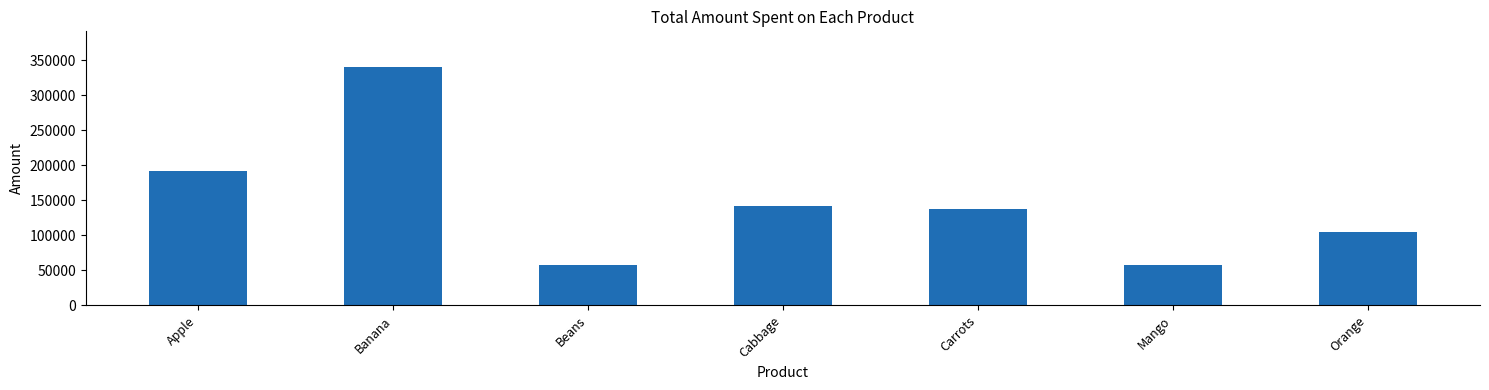

Approximately how many times larger is the value at Orange compared to Banana?

0.3